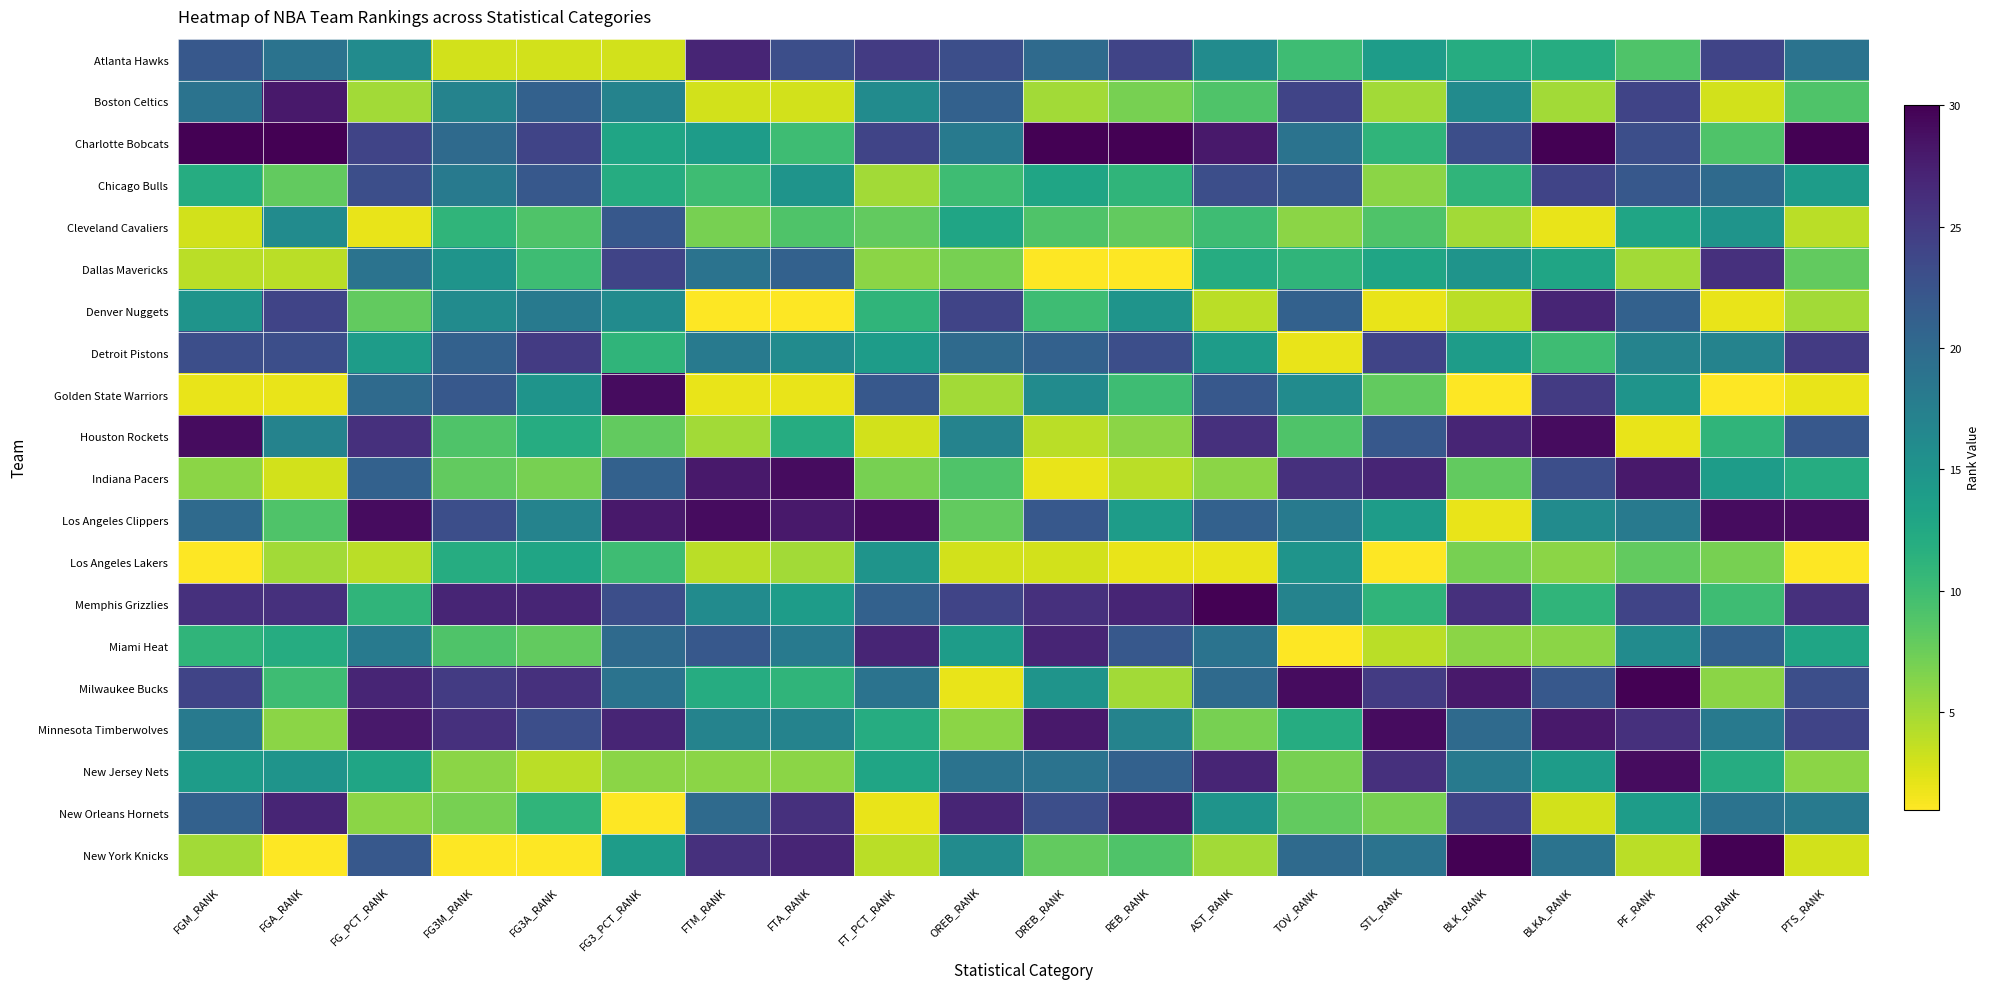

Reading right to left, what are all the values shown in this chart?

Atlanta Hawks: PTS_RANK=19	PFD_RANK=24	PF_RANK=9	BLKA_RANK=12	BLK_RANK=12	STL_RANK=14	TOV_RANK=10	AST_RANK=16	REB_RANK=24	DREB_RANK=20	OREB_RANK=23	FT_PCT_RANK=25	FTA_RANK=23	FTM_RANK=27	FG3_PCT_RANK=3	FG3A_RANK=3	FG3M_RANK=3	FG_PCT_RANK=16	FGA_RANK=19	FGM_RANK=22
Boston Celtics: PTS_RANK=9	PFD_RANK=3	PF_RANK=24	BLKA_RANK=5	BLK_RANK=16	STL_RANK=5	TOV_RANK=24	AST_RANK=9	REB_RANK=7	DREB_RANK=5	OREB_RANK=21	FT_PCT_RANK=16	FTA_RANK=3	FTM_RANK=3	FG3_PCT_RANK=17	FG3A_RANK=21	FG3M_RANK=17	FG_PCT_RANK=5	FGA_RANK=28	FGM_RANK=19
Charlotte Bobcats: PTS_RANK=30	PFD_RANK=9	PF_RANK=23	BLKA_RANK=30	BLK_RANK=23	STL_RANK=11	TOV_RANK=19	AST_RANK=28	REB_RANK=30	DREB_RANK=30	OREB_RANK=18	FT_PCT_RANK=24	FTA_RANK=10	FTM_RANK=14	FG3_PCT_RANK=13	FG3A_RANK=24	FG3M_RANK=20	FG_PCT_RANK=24	FGA_RANK=30	FGM_RANK=30
Chicago Bulls: PTS_RANK=14	PFD_RANK=20	PF_RANK=22	BLKA_RANK=24	BLK_RANK=11	STL_RANK=6	TOV_RANK=22	AST_RANK=23	REB_RANK=11	DREB_RANK=13	OREB_RANK=10	FT_PCT_RANK=5	FTA_RANK=15	FTM_RANK=10	FG3_PCT_RANK=12	FG3A_RANK=22	FG3M_RANK=18	FG_PCT_RANK=23	FGA_RANK=8	FGM_RANK=12
Cleveland Cavaliers: PTS_RANK=4	PFD_RANK=15	PF_RANK=13	BLKA_RANK=2	BLK_RANK=5	STL_RANK=9	TOV_RANK=6	AST_RANK=10	REB_RANK=8	DREB_RANK=9	OREB_RANK=13	FT_PCT_RANK=8	FTA_RANK=9	FTM_RANK=7	FG3_PCT_RANK=22	FG3A_RANK=9	FG3M_RANK=11	FG_PCT_RANK=2	FGA_RANK=16	FGM_RANK=3
Dallas Mavericks: PTS_RANK=8	PFD_RANK=26	PF_RANK=5	BLKA_RANK=13	BLK_RANK=15	STL_RANK=13	TOV_RANK=11	AST_RANK=12	REB_RANK=1	DREB_RANK=1	OREB_RANK=7	FT_PCT_RANK=6	FTA_RANK=21	FTM_RANK=19	FG3_PCT_RANK=24	FG3A_RANK=10	FG3M_RANK=15	FG_PCT_RANK=19	FGA_RANK=4	FGM_RANK=4
Denver Nuggets: PTS_RANK=5	PFD_RANK=2	PF_RANK=21	BLKA_RANK=27	BLK_RANK=4	STL_RANK=2	TOV_RANK=21	AST_RANK=4	REB_RANK=15	DREB_RANK=10	OREB_RANK=24	FT_PCT_RANK=11	FTA_RANK=1	FTM_RANK=1	FG3_PCT_RANK=16	FG3A_RANK=18	FG3M_RANK=16	FG_PCT_RANK=8	FGA_RANK=24	FGM_RANK=15
Detroit Pistons: PTS_RANK=25	PFD_RANK=17	PF_RANK=17	BLKA_RANK=10	BLK_RANK=14	STL_RANK=24	TOV_RANK=2	AST_RANK=14	REB_RANK=23	DREB_RANK=21	OREB_RANK=20	FT_PCT_RANK=14	FTA_RANK=16	FTM_RANK=18	FG3_PCT_RANK=11	FG3A_RANK=25	FG3M_RANK=21	FG_PCT_RANK=14	FGA_RANK=23	FGM_RANK=23
Golden State Warriors: PTS_RANK=2	PFD_RANK=1	PF_RANK=15	BLKA_RANK=25	BLK_RANK=1	STL_RANK=8	TOV_RANK=16	AST_RANK=22	REB_RANK=10	DREB_RANK=16	OREB_RANK=5	FT_PCT_RANK=22	FTA_RANK=2	FTM_RANK=2	FG3_PCT_RANK=29	FG3A_RANK=15	FG3M_RANK=22	FG_PCT_RANK=20	FGA_RANK=2	FGM_RANK=2
Houston Rockets: PTS_RANK=22	PFD_RANK=11	PF_RANK=2	BLKA_RANK=29	BLK_RANK=27	STL_RANK=22	TOV_RANK=9	AST_RANK=26	REB_RANK=6	DREB_RANK=4	OREB_RANK=17	FT_PCT_RANK=3	FTA_RANK=12	FTM_RANK=5	FG3_PCT_RANK=8	FG3A_RANK=12	FG3M_RANK=9	FG_PCT_RANK=26	FGA_RANK=17	FGM_RANK=29
Indiana Pacers: PTS_RANK=12	PFD_RANK=14	PF_RANK=28	BLKA_RANK=23	BLK_RANK=8	STL_RANK=27	TOV_RANK=26	AST_RANK=6	REB_RANK=4	DREB_RANK=2	OREB_RANK=9	FT_PCT_RANK=7	FTA_RANK=29	FTM_RANK=28	FG3_PCT_RANK=21	FG3A_RANK=7	FG3M_RANK=8	FG_PCT_RANK=21	FGA_RANK=3	FGM_RANK=6
Los Angeles Clippers: PTS_RANK=29	PFD_RANK=29	PF_RANK=18	BLKA_RANK=16	BLK_RANK=2	STL_RANK=14	TOV_RANK=18	AST_RANK=21	REB_RANK=14	DREB_RANK=22	OREB_RANK=8	FT_PCT_RANK=29	FTA_RANK=28	FTM_RANK=29	FG3_PCT_RANK=28	FG3A_RANK=17	FG3M_RANK=23	FG_PCT_RANK=29	FGA_RANK=9	FGM_RANK=20
Los Angeles Lakers: PTS_RANK=1	PFD_RANK=7	PF_RANK=8	BLKA_RANK=6	BLK_RANK=7	STL_RANK=1	TOV_RANK=15	AST_RANK=2	REB_RANK=2	DREB_RANK=3	OREB_RANK=3	FT_PCT_RANK=15	FTA_RANK=5	FTM_RANK=4	FG3_PCT_RANK=10	FG3A_RANK=13	FG3M_RANK=12	FG_PCT_RANK=4	FGA_RANK=5	FGM_RANK=1
Memphis Grizzlies: PTS_RANK=26	PFD_RANK=10	PF_RANK=24	BLKA_RANK=11	BLK_RANK=26	STL_RANK=11	TOV_RANK=17	AST_RANK=30	REB_RANK=27	DREB_RANK=26	OREB_RANK=24	FT_PCT_RANK=21	FTA_RANK=14	FTM_RANK=16	FG3_PCT_RANK=23	FG3A_RANK=27	FG3M_RANK=27	FG_PCT_RANK=11	FGA_RANK=26	FGM_RANK=26
Miami Heat: PTS_RANK=13	PFD_RANK=21	PF_RANK=16	BLKA_RANK=6	BLK_RANK=6	STL_RANK=4	TOV_RANK=1	AST_RANK=19	REB_RANK=22	DREB_RANK=27	OREB_RANK=14	FT_PCT_RANK=27	FTA_RANK=18	FTM_RANK=22	FG3_PCT_RANK=20	FG3A_RANK=8	FG3M_RANK=9	FG_PCT_RANK=18	FGA_RANK=12	FGM_RANK=11
Milwaukee Bucks: PTS_RANK=23	PFD_RANK=6	PF_RANK=30	BLKA_RANK=22	BLK_RANK=28	STL_RANK=25	TOV_RANK=29	AST_RANK=20	REB_RANK=5	DREB_RANK=15	OREB_RANK=2	FT_PCT_RANK=19	FTA_RANK=11	FTM_RANK=12	FG3_PCT_RANK=19	FG3A_RANK=26	FG3M_RANK=25	FG_PCT_RANK=27	FGA_RANK=10	FGM_RANK=24
Minnesota Timberwolves: PTS_RANK=24	PFD_RANK=18	PF_RANK=26	BLKA_RANK=28	BLK_RANK=20	STL_RANK=29	TOV_RANK=12	AST_RANK=7	REB_RANK=17	DREB_RANK=28	OREB_RANK=6	FT_PCT_RANK=12	FTA_RANK=17	FTM_RANK=17	FG3_PCT_RANK=27	FG3A_RANK=23	FG3M_RANK=26	FG_PCT_RANK=28	FGA_RANK=6	FGM_RANK=18
New Jersey Nets: PTS_RANK=6	PFD_RANK=12	PF_RANK=29	BLKA_RANK=14	BLK_RANK=18	STL_RANK=26	TOV_RANK=7	AST_RANK=27	REB_RANK=21	DREB_RANK=19	OREB_RANK=19	FT_PCT_RANK=13	FTA_RANK=6	FTM_RANK=6	FG3_PCT_RANK=6	FG3A_RANK=4	FG3M_RANK=6	FG_PCT_RANK=13	FGA_RANK=15	FGM_RANK=14
New Orleans Hornets: PTS_RANK=18	PFD_RANK=19	PF_RANK=14	BLKA_RANK=3	BLK_RANK=24	STL_RANK=7	TOV_RANK=8	AST_RANK=15	REB_RANK=28	DREB_RANK=23	OREB_RANK=27	FT_PCT_RANK=2	FTA_RANK=26	FTM_RANK=20	FG3_PCT_RANK=1	FG3A_RANK=11	FG3M_RANK=7	FG_PCT_RANK=6	FGA_RANK=27	FGM_RANK=21
New York Knicks: PTS_RANK=3	PFD_RANK=30	PF_RANK=4	BLKA_RANK=19	BLK_RANK=30	STL_RANK=19	TOV_RANK=20	AST_RANK=5	REB_RANK=9	DREB_RANK=8	OREB_RANK=16	FT_PCT_RANK=4	FTA_RANK=27	FTM_RANK=26	FG3_PCT_RANK=14	FG3A_RANK=1	FG3M_RANK=1	FG_PCT_RANK=22	FGA_RANK=1	FGM_RANK=5